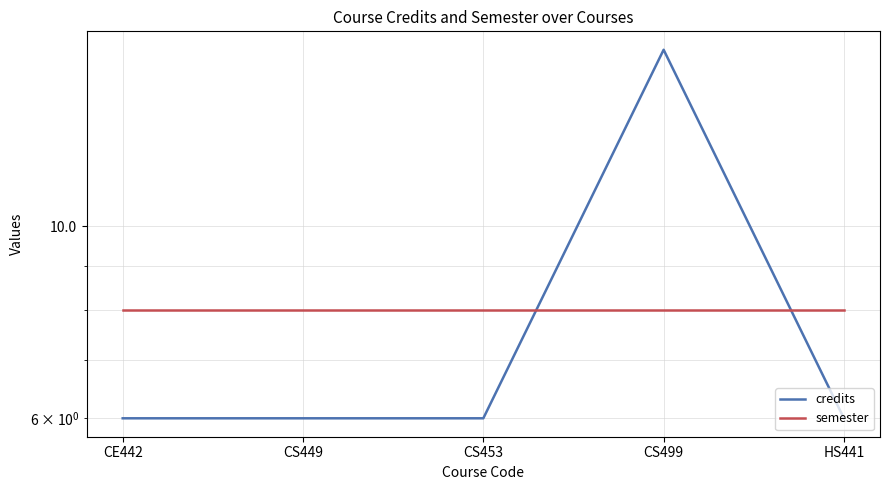

Reading right to left, what are all the values shown in this chart?

credits: 6	16	6	6	6
semester: 8	8	8	8	8